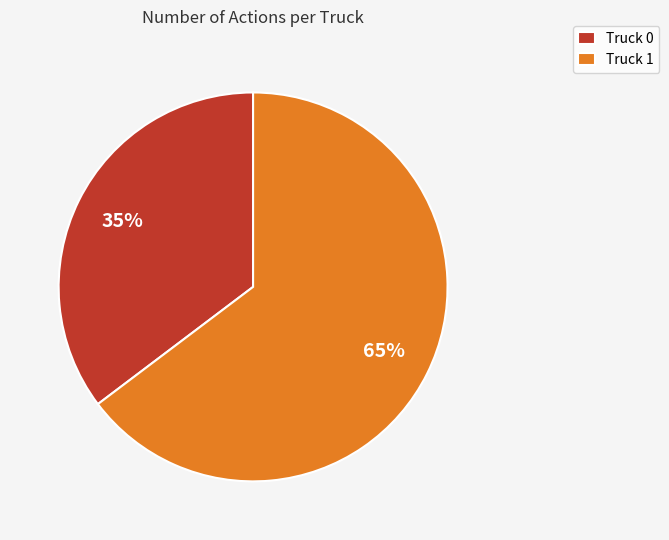

The Truck 1 slice represents 65% of the pie. True or false?

True